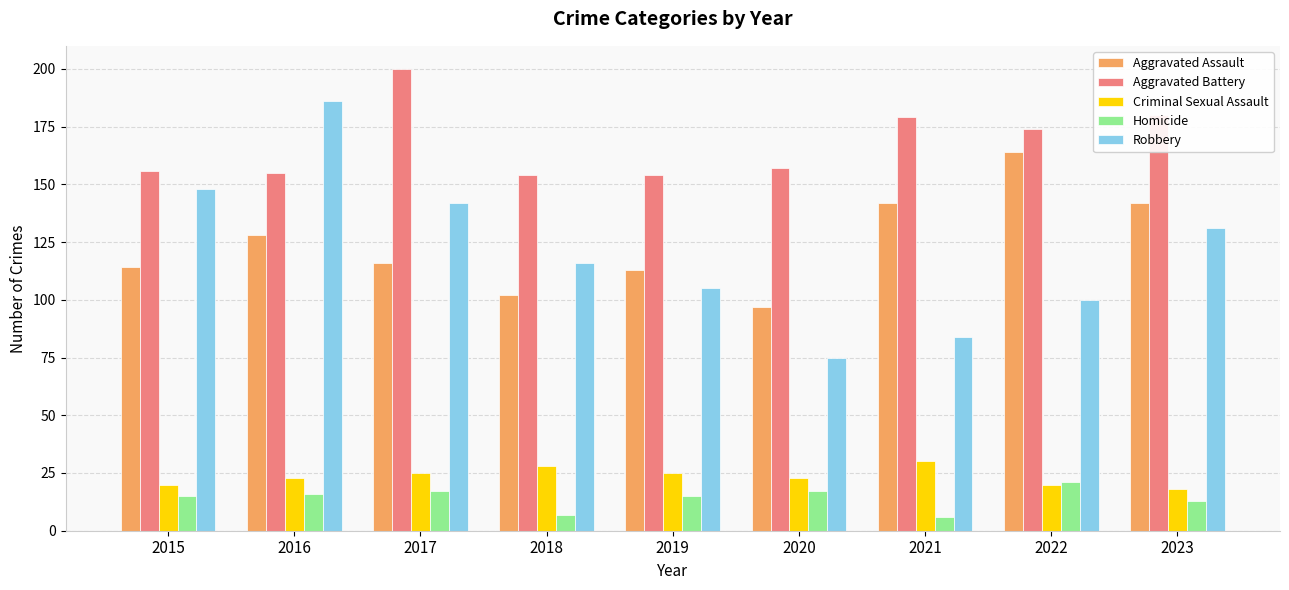

Between 2016 and 2019, which series saw the biggest shift?

Robbery